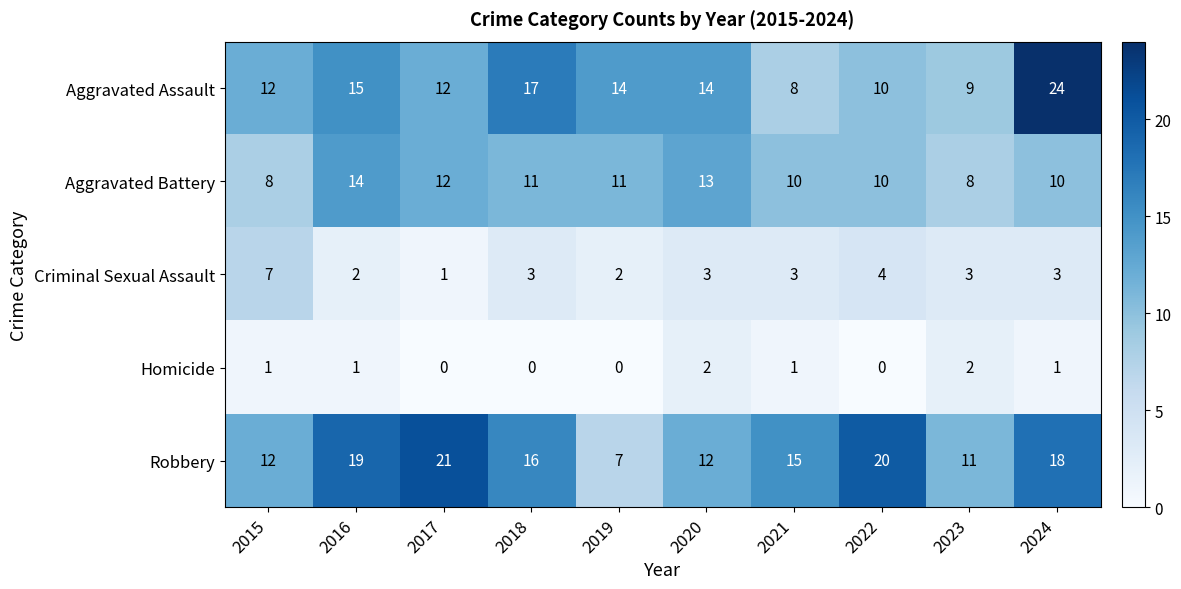

What is the spread (max minus min) of values at 2023?

9